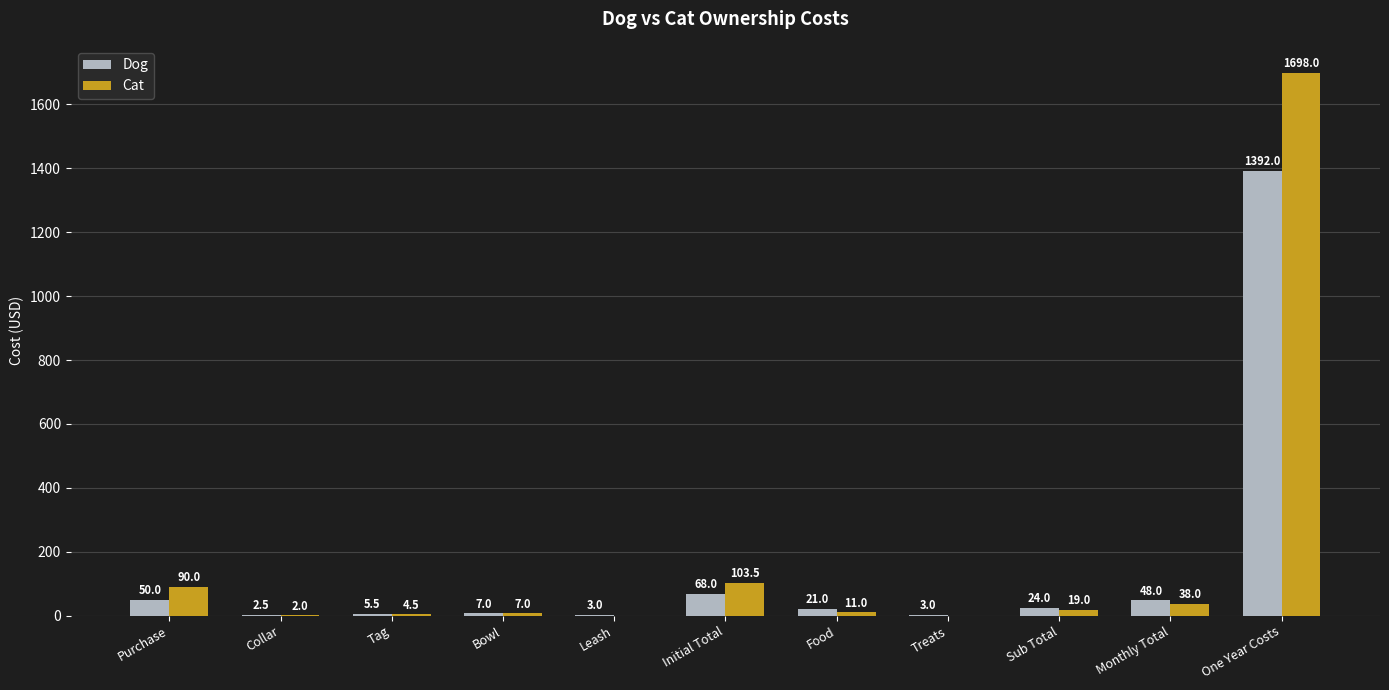

Which series changed the most between Sub Total and One Year Costs?

Cat